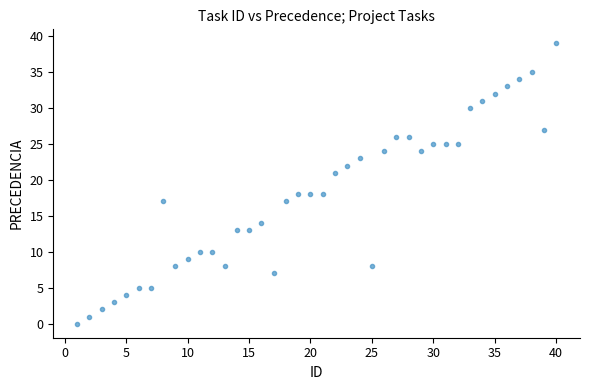

What is the range of Y values (max minus min)?

39